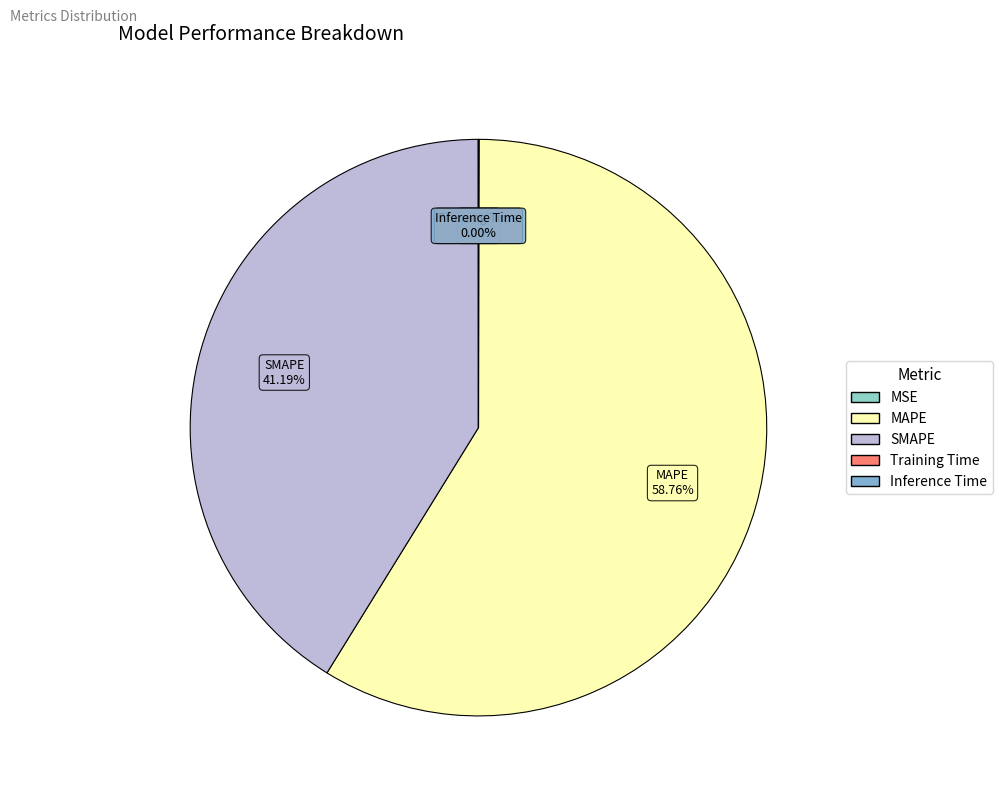

Which slice is the largest?

MAPE